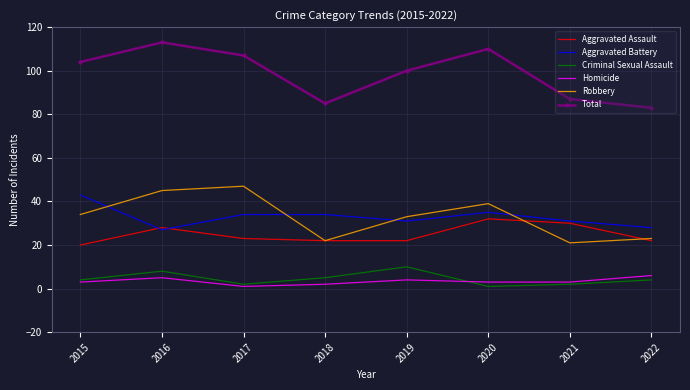

How many interior local peaks does the Total series have?

2